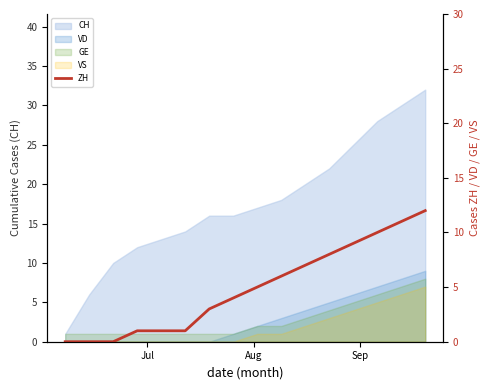

How many lines are shown in the chart?

1